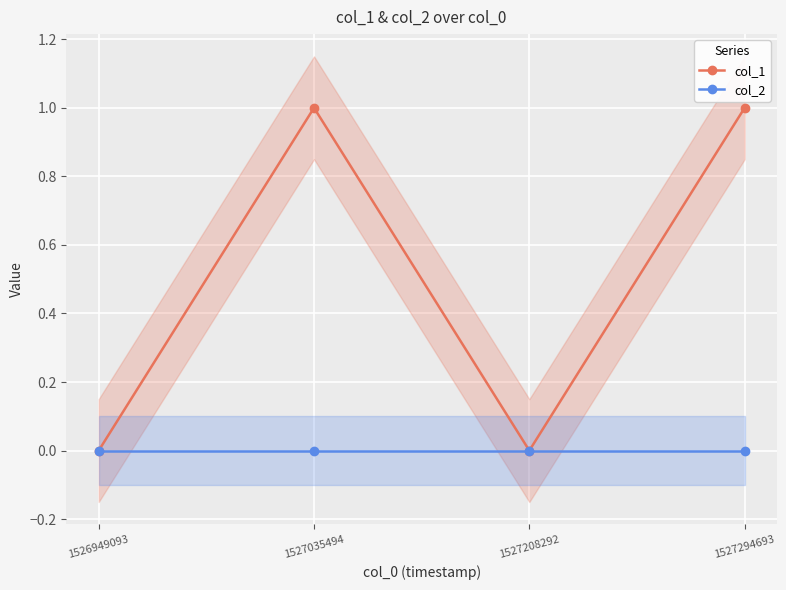

At how many categories does at least one series exceed 0?

2